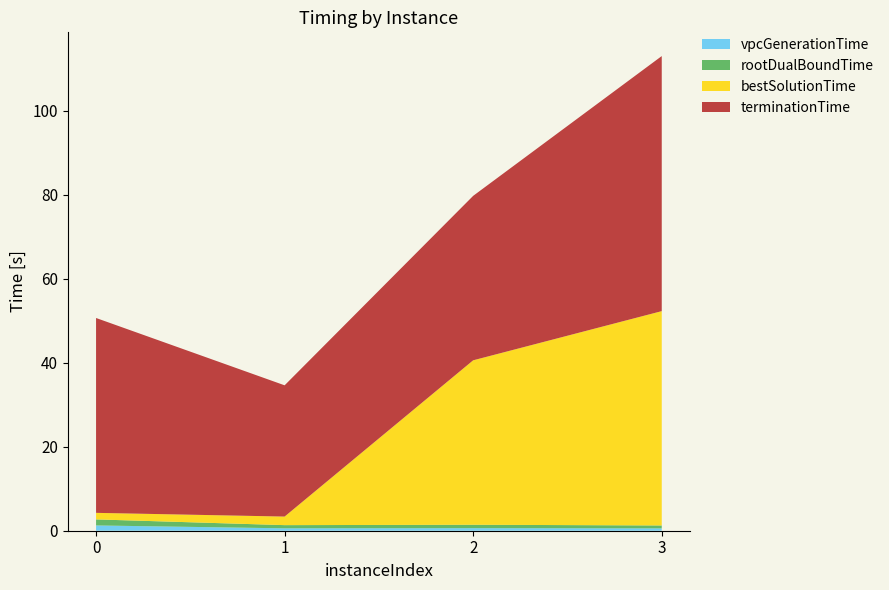

Reading right to left, transcribe all the data shown in this chart.

vpcGenerationTime: 0.6	0.6	0.6	1.3
rootDualBoundTime: 0.7	0.8	0.8	1.4
bestSolutionTime: 51.0	39.2	2.0	1.6
terminationTime: 60.7	39.2	31.3	46.4